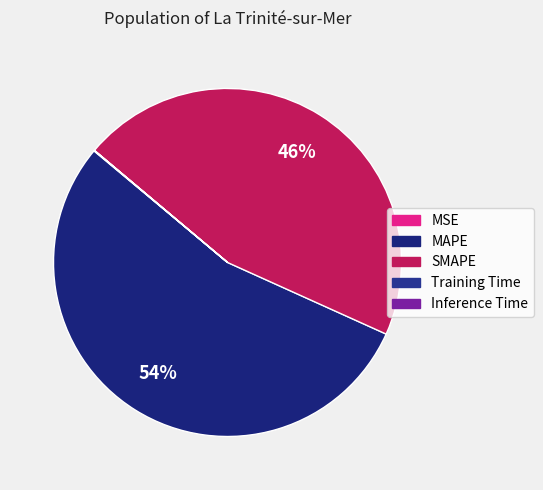

Is MSE the majority of the pie?

No